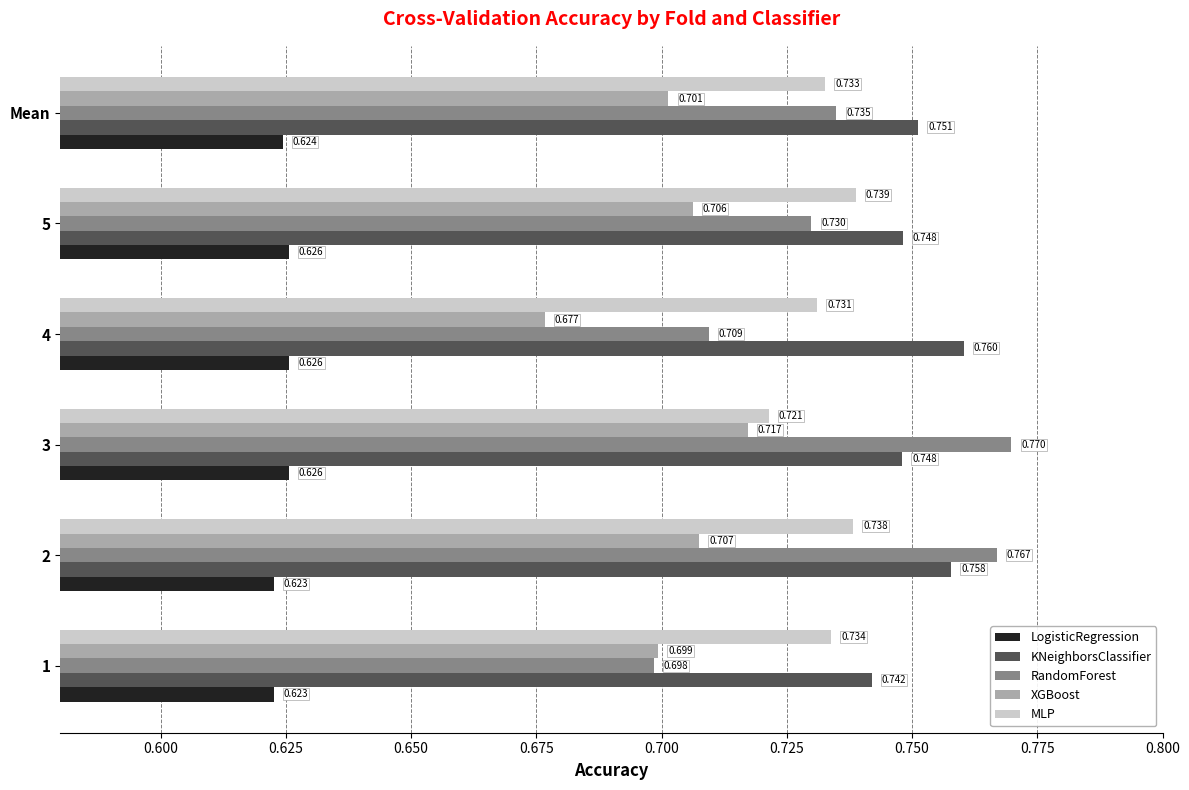

Which series changed the most between 1 and 4?

XGBoost